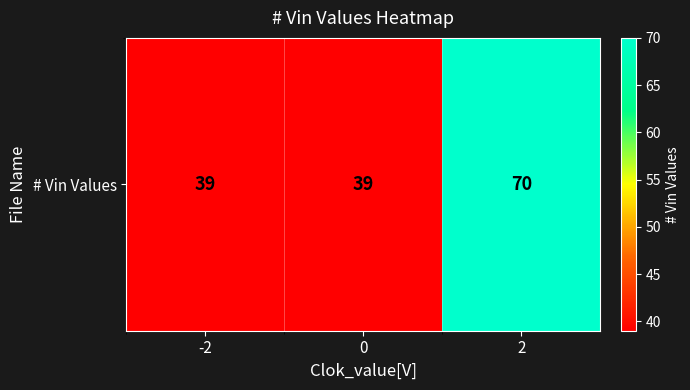

True or false: the data shows 15 at 0.

False